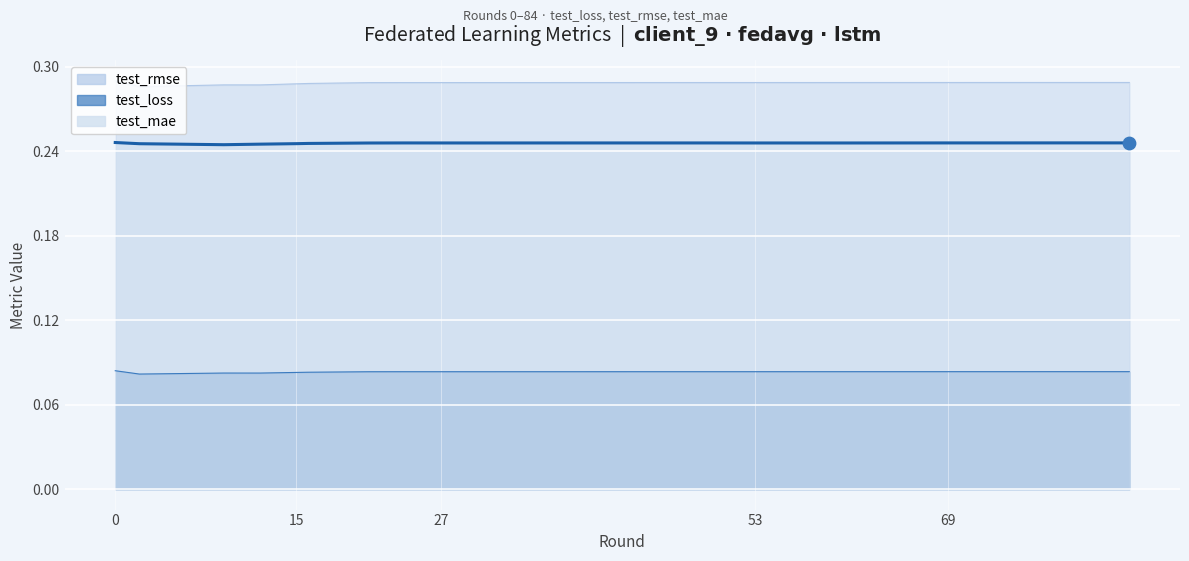

What are all the series names shown in the legend?

test_loss, test_rmse, test_mae